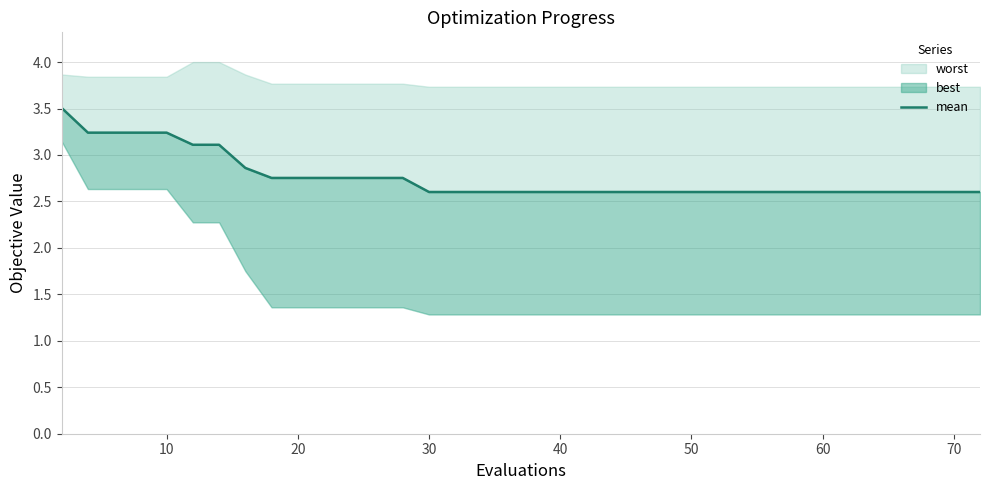

How many values are between 2 and 3?

33